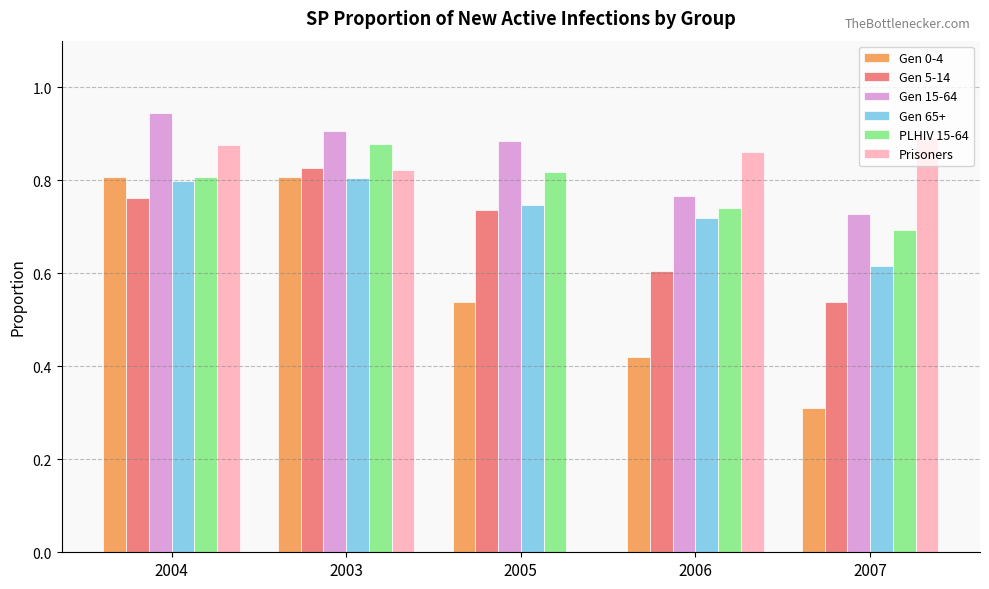

True or false: Prisoners has a value of 0.0 at 2005.

True